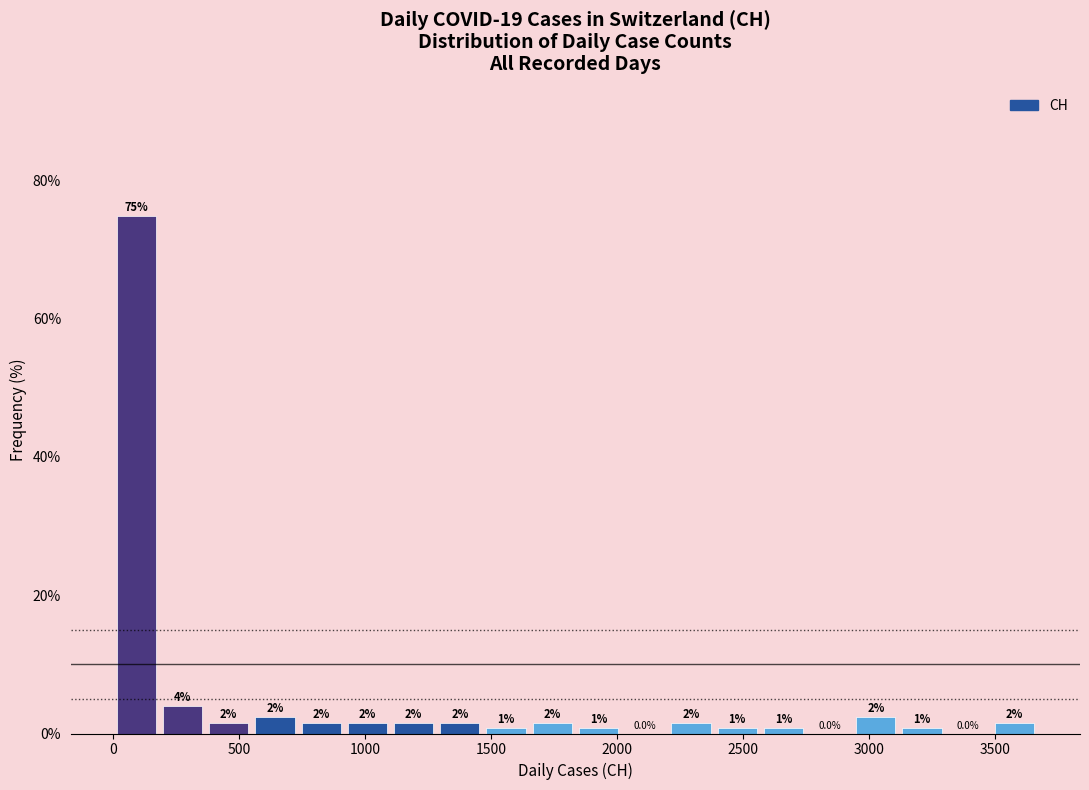

Around what value on the x-axis is the tallest bar? Give the approximate position of its centre, as read against the axis.

100